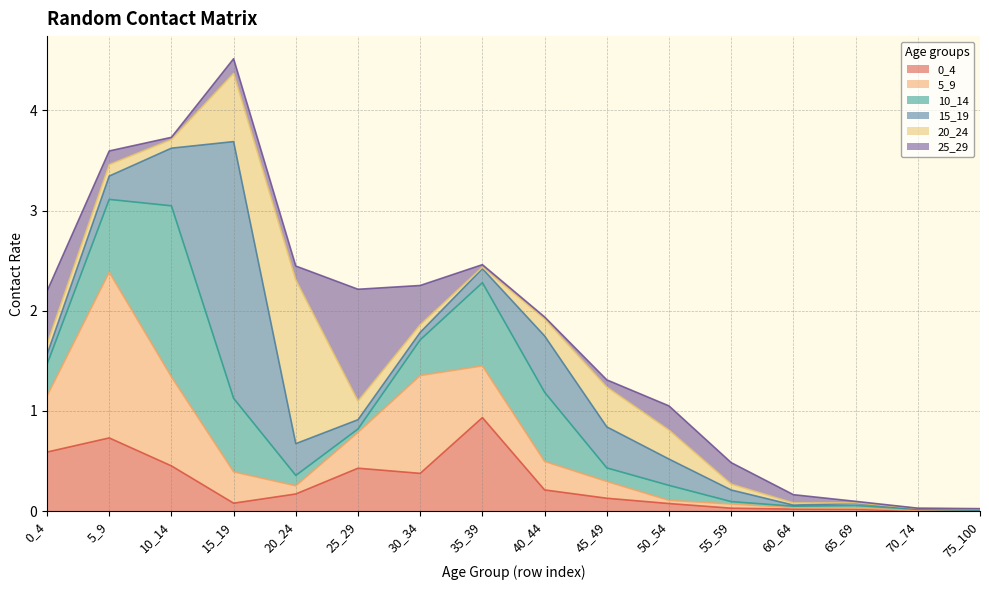

What is the maximum value for 25_29?

1.1